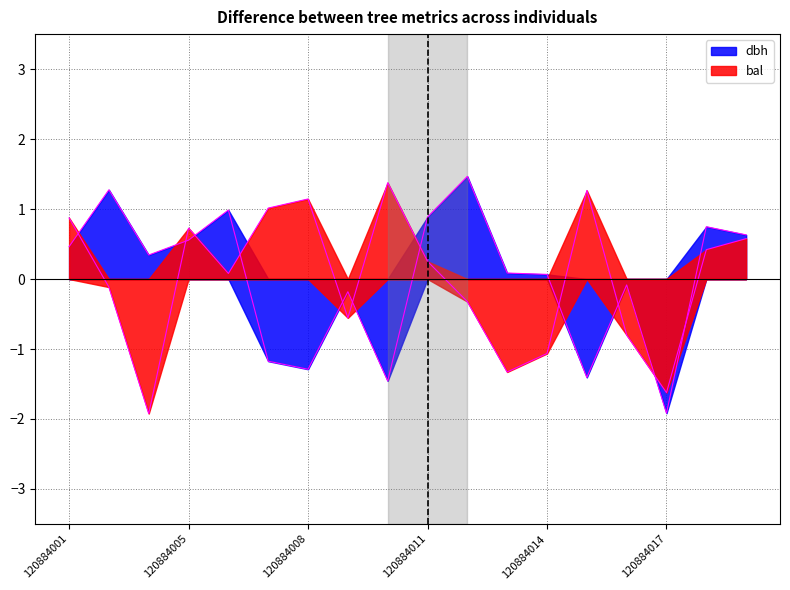

How many intersections are there between dbh and bal?

11